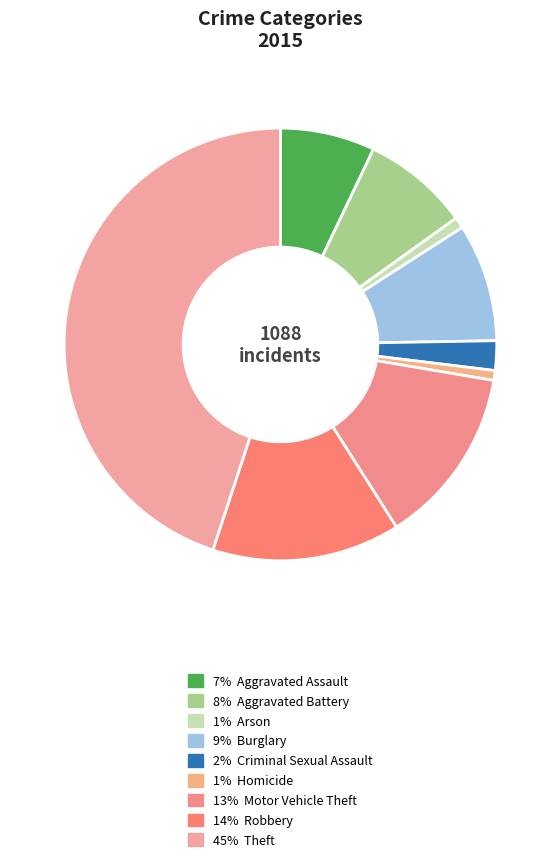

How many segments does this pie chart have?

9